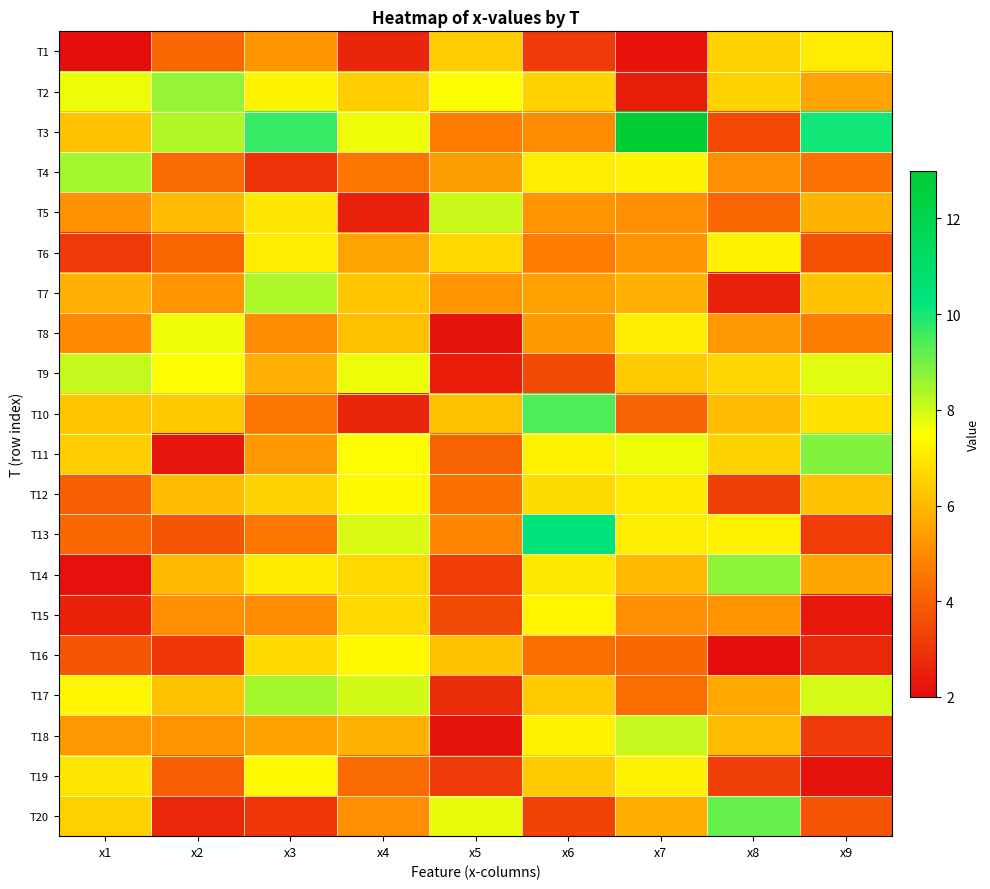

Which has a higher value, x8 or x1?

x8